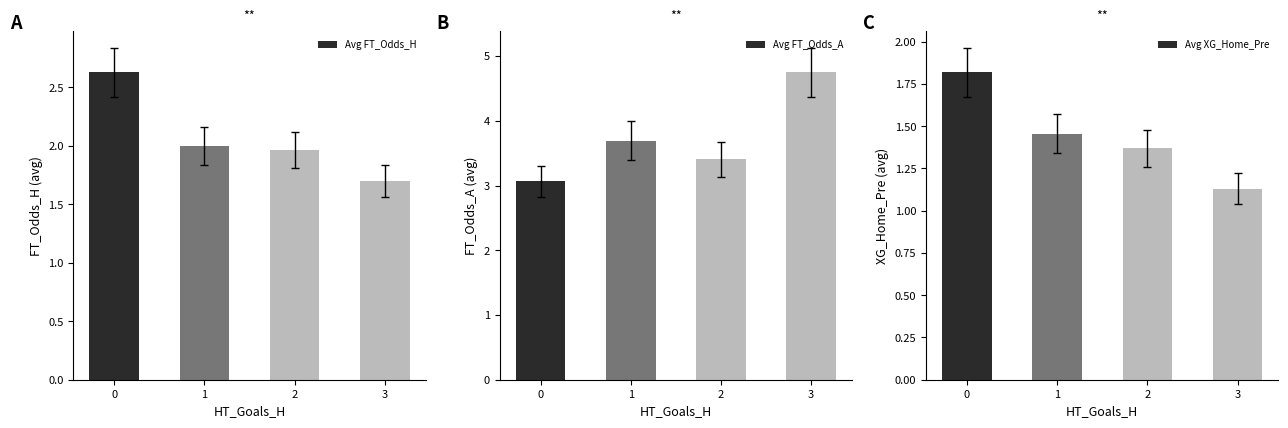

Reading right to left, transcribe all the data shown in this chart.

Avg FT_Odds_H: 1.7	2.0	2.0	2.6
Avg FT_Odds_A: 4.8	3.4	3.7	3.1
Avg XG_Home_Pre: 1.1	1.4	1.5	1.8